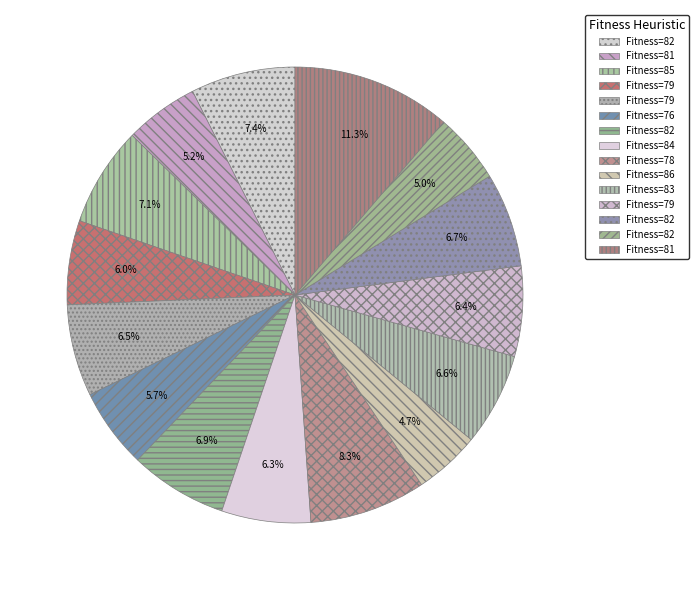

How many slices are in this pie chart?

15